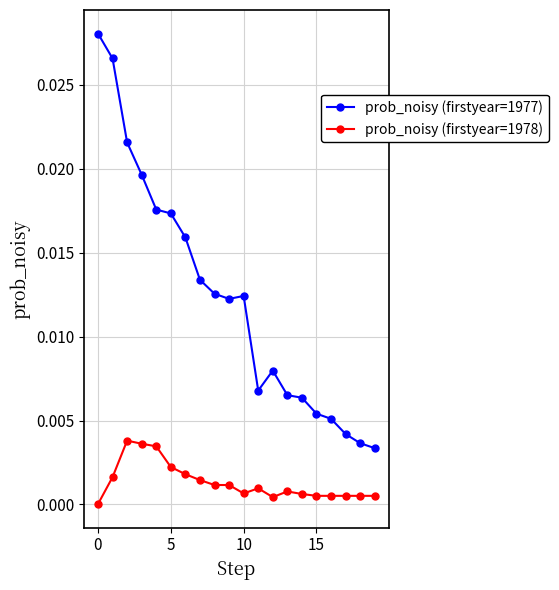

True or false: prob_noisy (firstyear=1977) and prob_noisy (firstyear=1978) cross at least once.

False